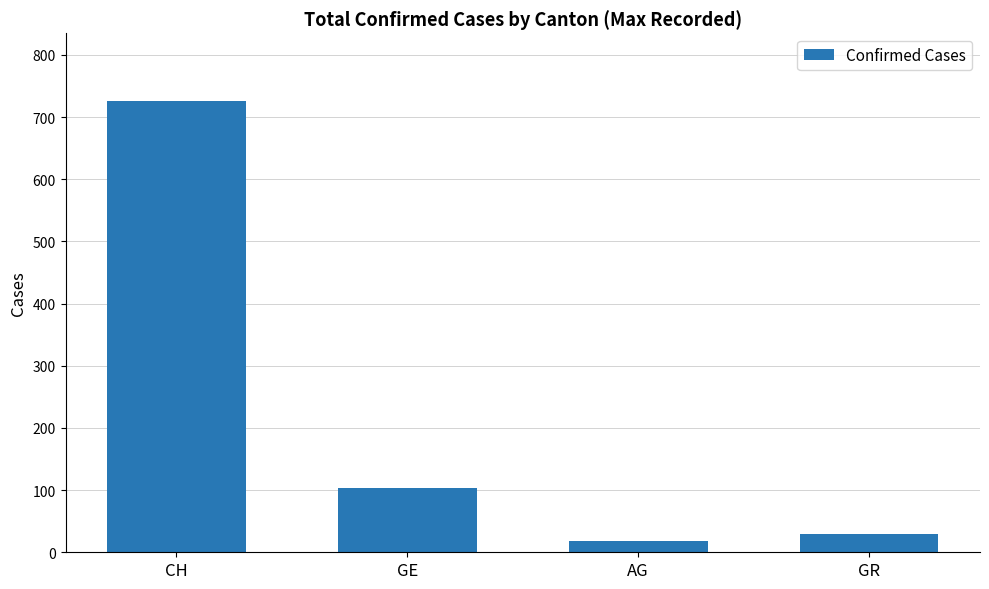

List the labels in order of value, smallest first.

AG, GR, GE, CH